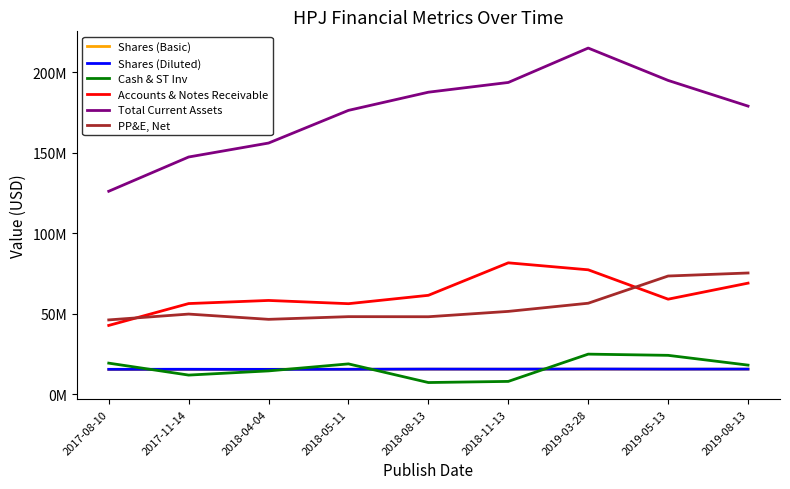

True or false: Accounts & Notes Receivable and Shares (Diluted) intersect in this chart.

False